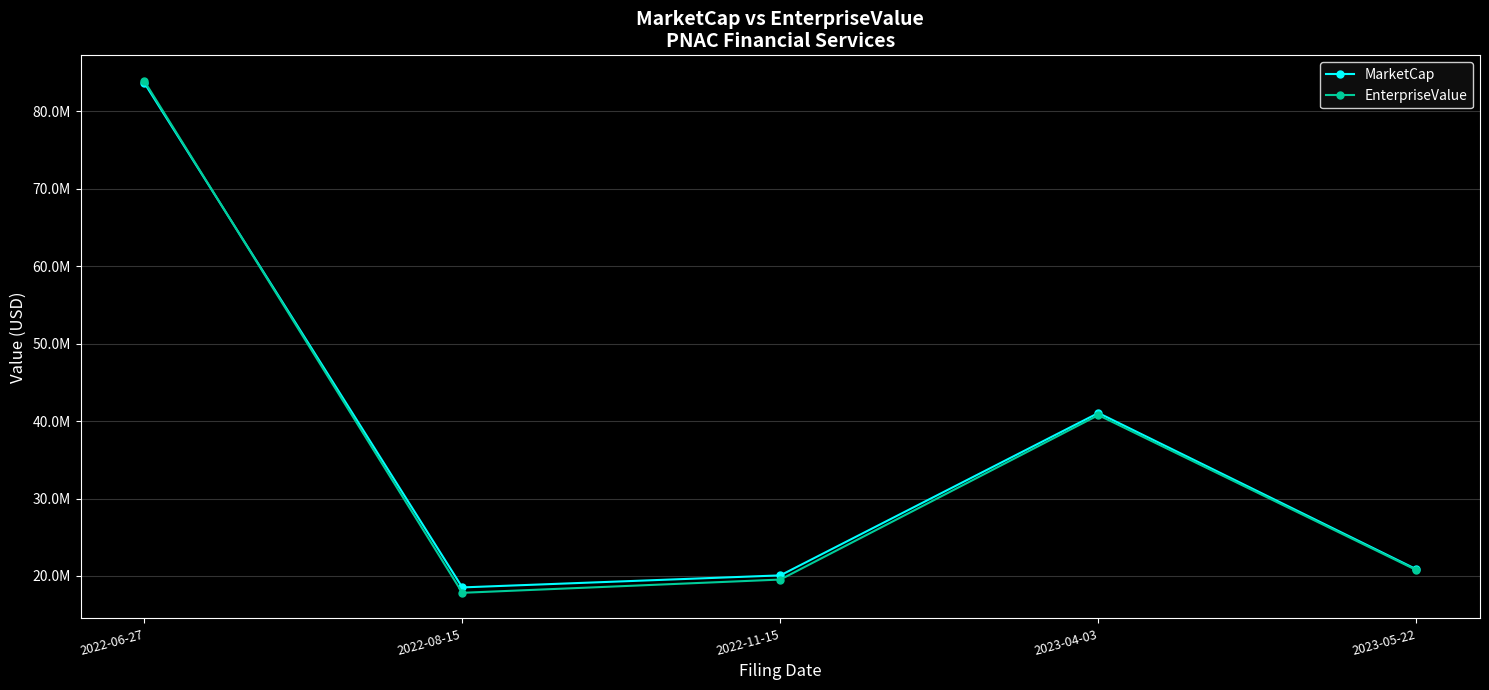

Which category has the lowest value in the MarketCap series?

2022-08-15